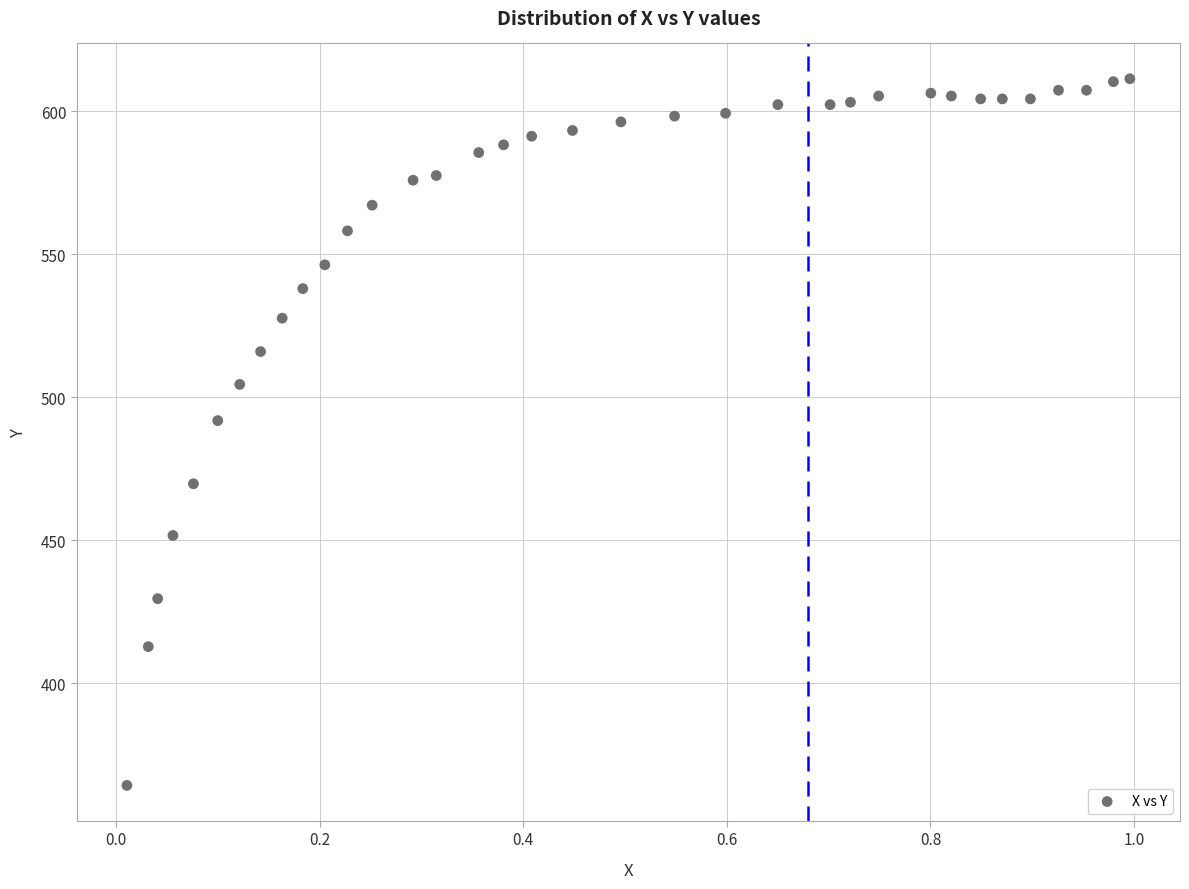

What is the range of X values (max minus min)?

1.0